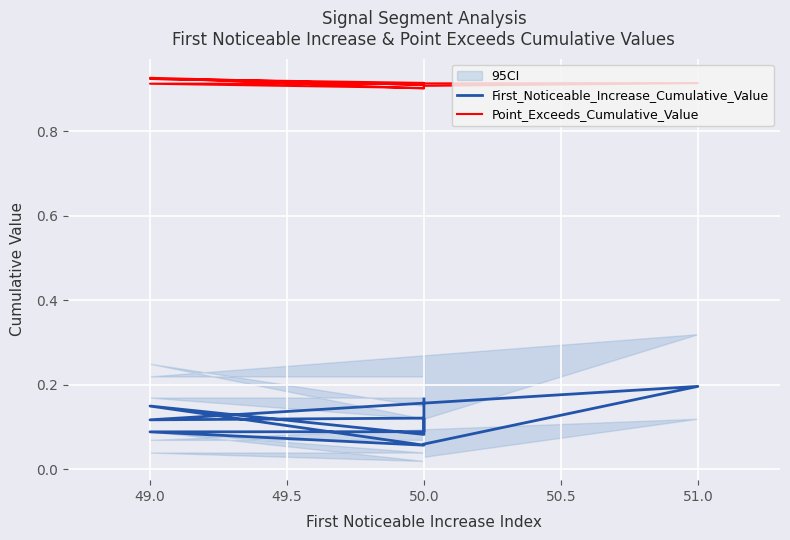

True or false: First_Noticeable_Increase_Cumulative_Value and Point_Exceeds_Cumulative_Value cross at least once.

False